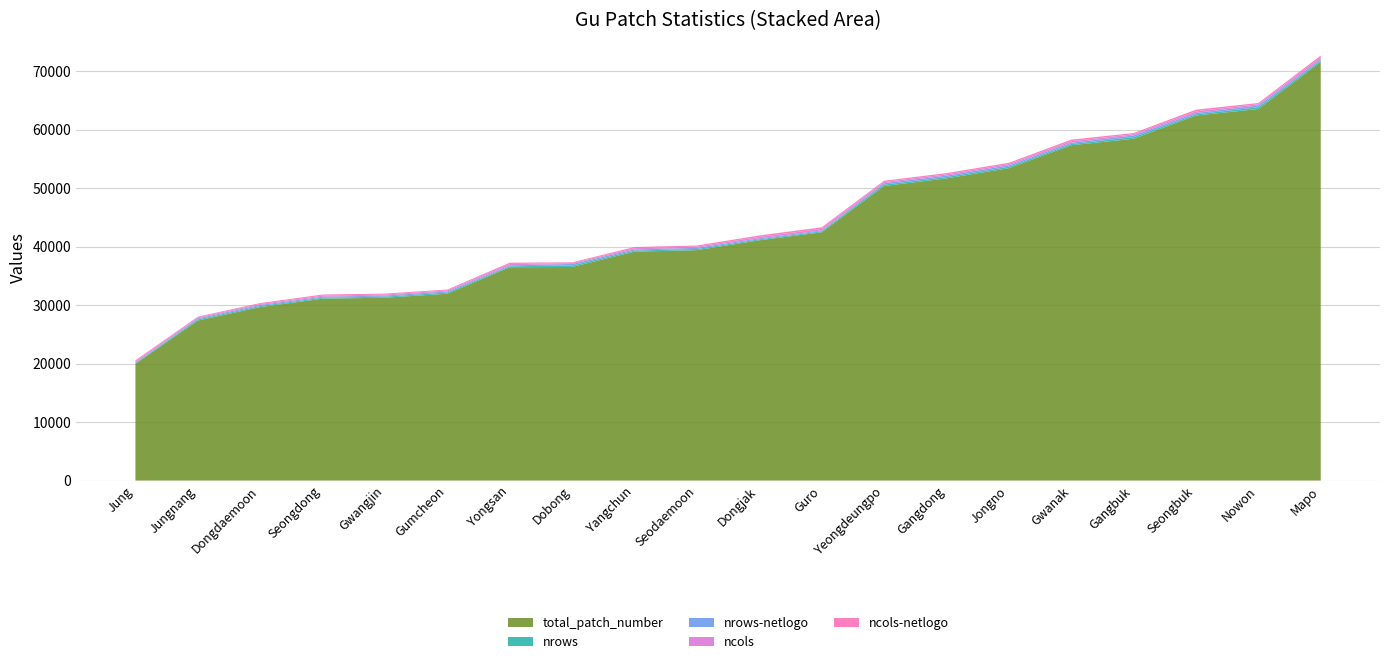

Reading right to left, list all the values displayed in this chart.

total_patch_number: 71592	63536	62415	58448	57334	53410	51666	50369	42453	41085	39400	39140	36519	36480	31948	31265	31104	29666	27360	19968
nrows: 228	304	219	281	218	245	237	241	159	165	197	190	259	160	196	185	162	182	190	104
nrows-netlogo: 227	303	218	280	217	244	236	240	158	164	196	189	258	159	195	184	161	181	189	103
ncols: 314	209	285	208	263	218	218	209	267	249	200	206	141	228	163	169	192	163	144	192
ncols-netlogo: 313	208	284	207	262	217	217	208	266	248	199	205	140	227	162	168	191	162	143	191